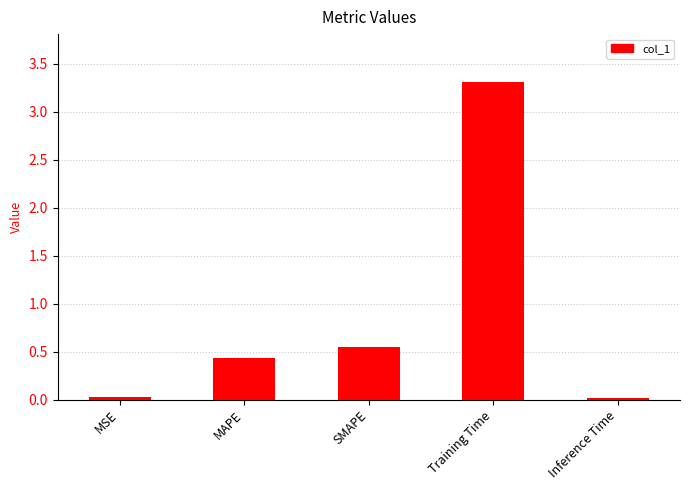

What is the average value?

0.9